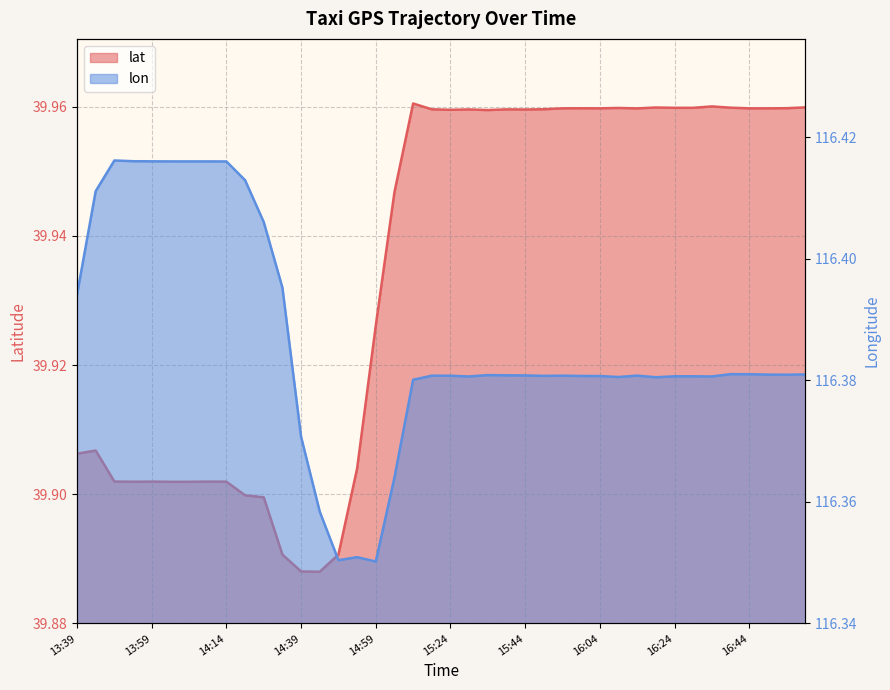

What is the highest value of the lon series?

116.4